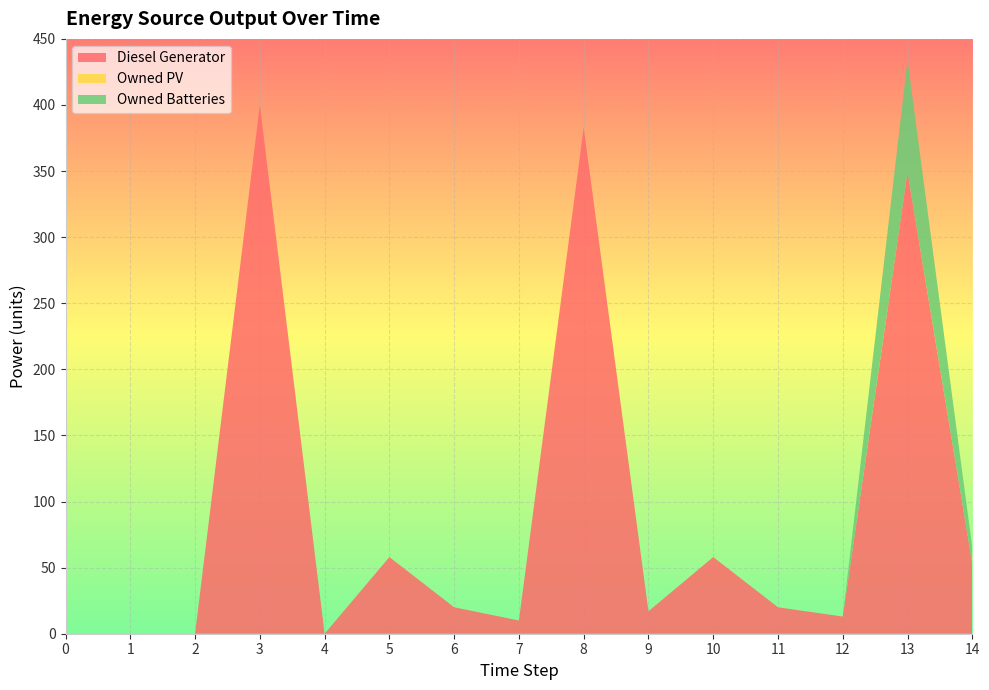

Reading left to right, list all the values displayed in this chart.

Diesel Generator: 0	0	0	400	0	58	20	10	383	17	58	20	13	349	53
Owned PV: 0	0	0	0	0	0	0	0	0	0	0	0	0	0	0
Owned Batteries: 0	0	0	0	0	0	0	0	0	0	0	0	0	85	12